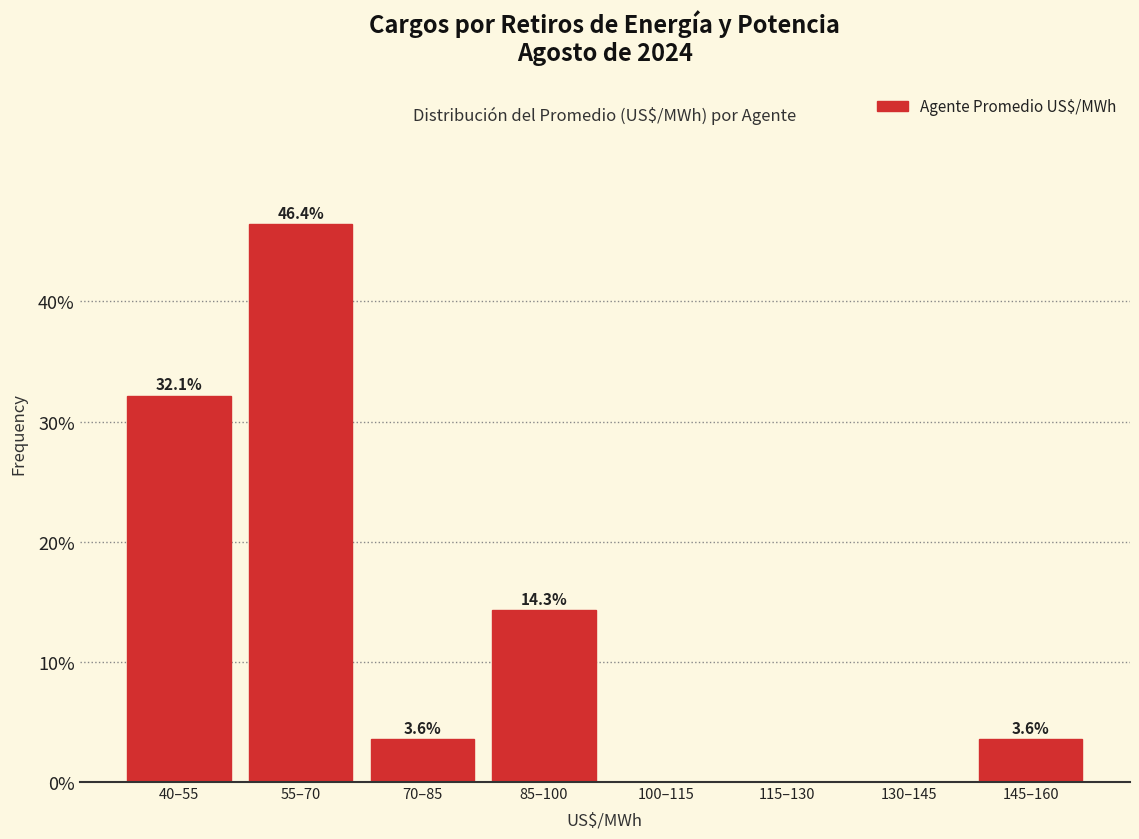

Reading right to left, extract all data points from this chart.

145–160=3.6	130–145=0.0	115–130=0.0	100–115=0.0	85–100=14.3	70–85=3.6	55–70=46.4	40–55=32.1